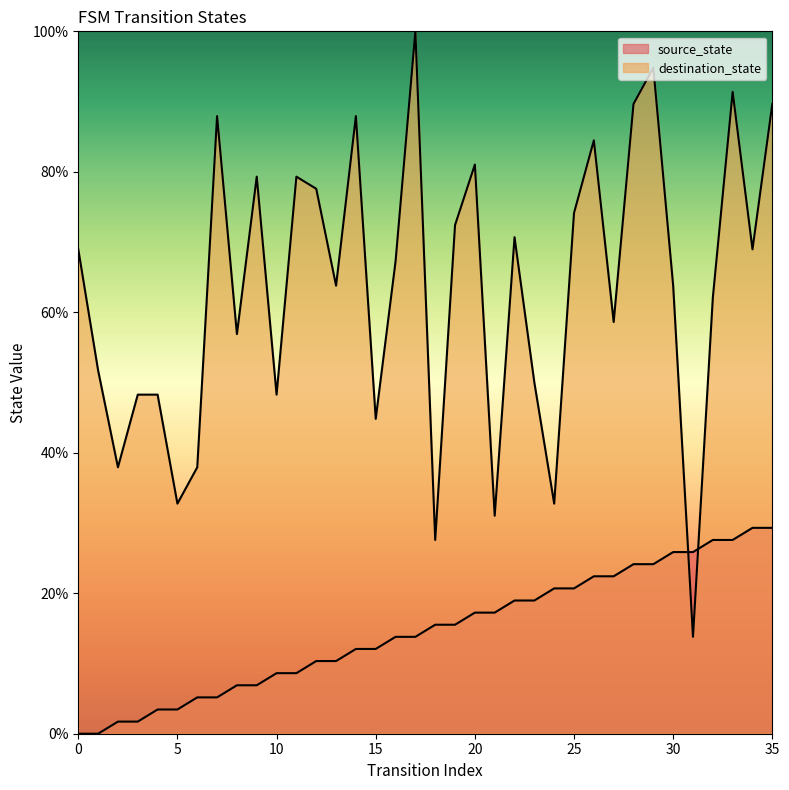

What is the approximate value of destination_state at 8?

56.9